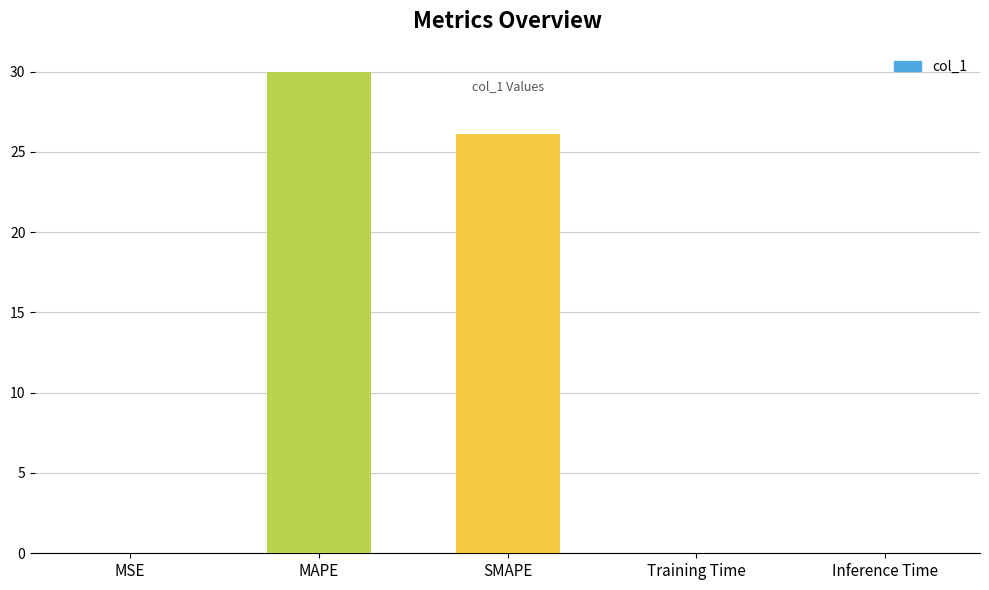

What is the sum of all values?

56.1